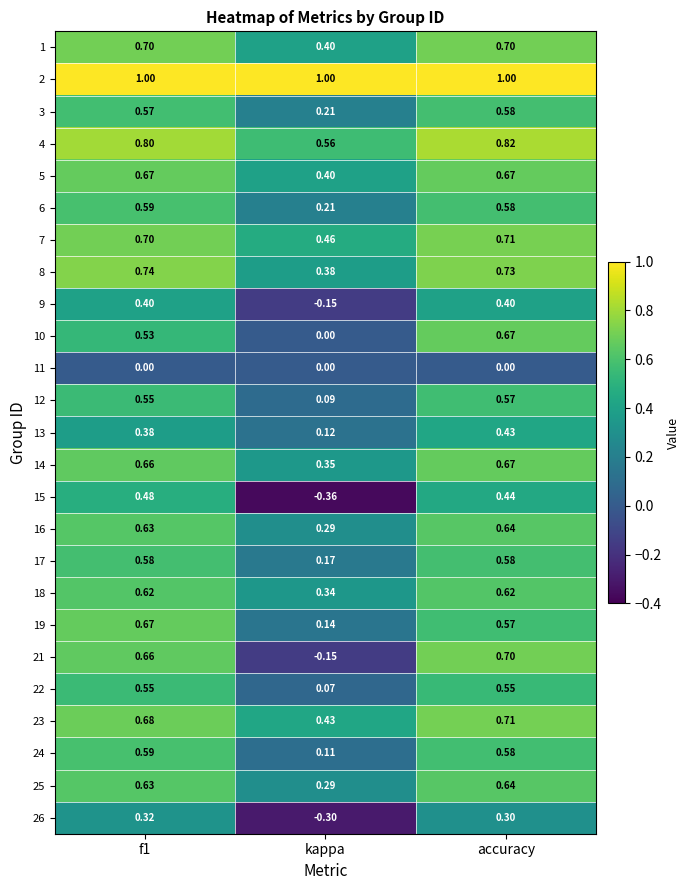

At which category is the sum across all series the highest?

accuracy